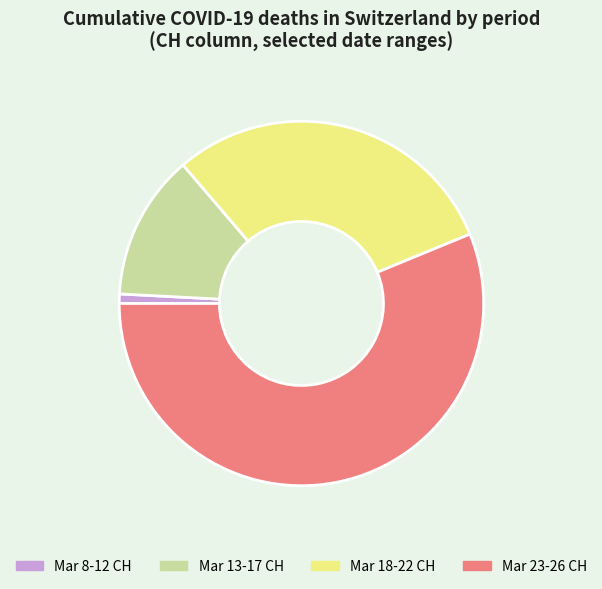

Rank the categories by value from lowest to highest.

Mar 8-12 CH, Mar 13-17 CH, Mar 18-22 CH, Mar 23-26 CH